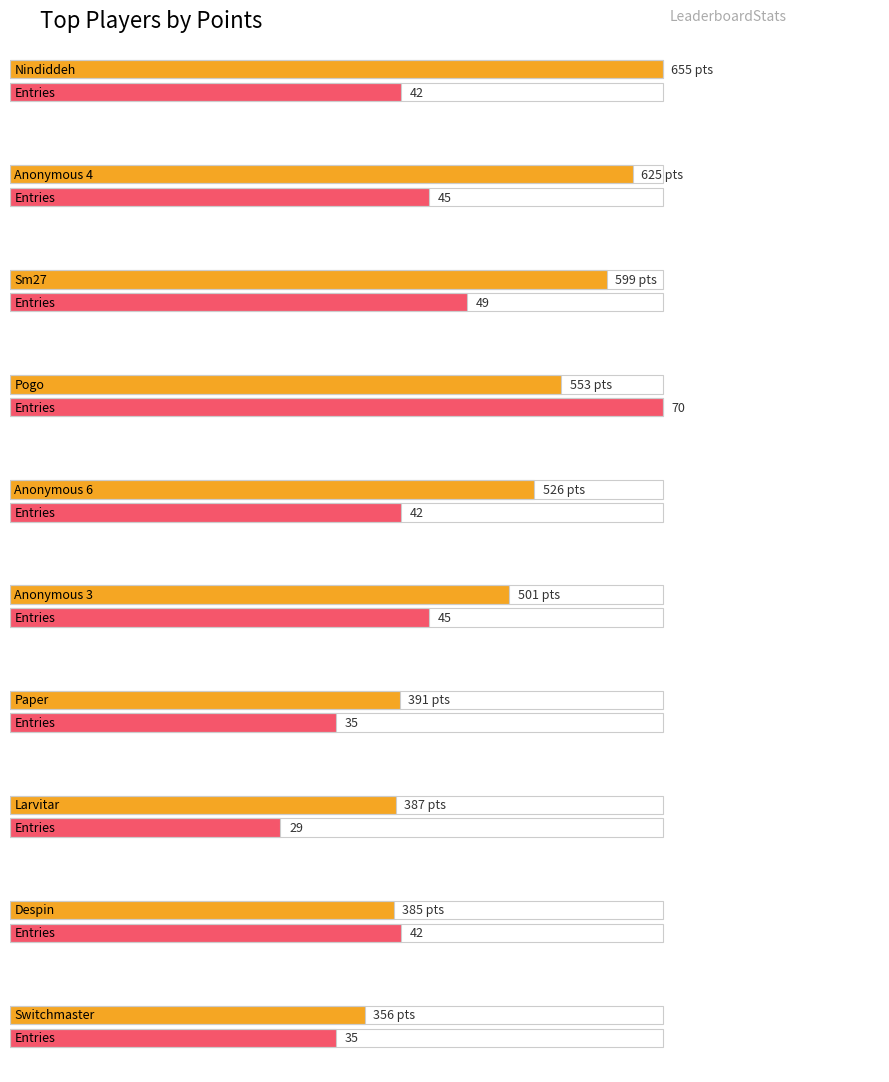

Is the value of col_2 at Anonymous 6 greater than the value of Points at Paper?

No